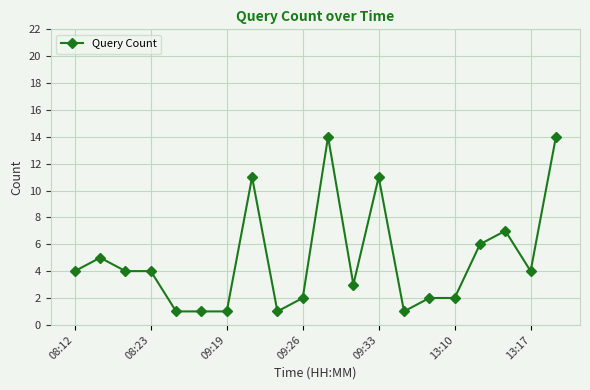

What is the value of the 16th point from the left?

2